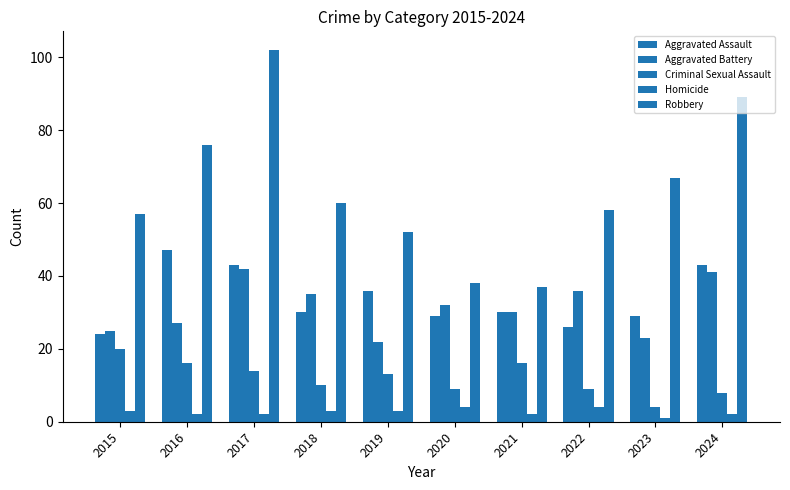

List the labels in order of Aggravated Battery value, smallest first.

2019, 2023, 2015, 2016, 2021, 2020, 2018, 2022, 2024, 2017